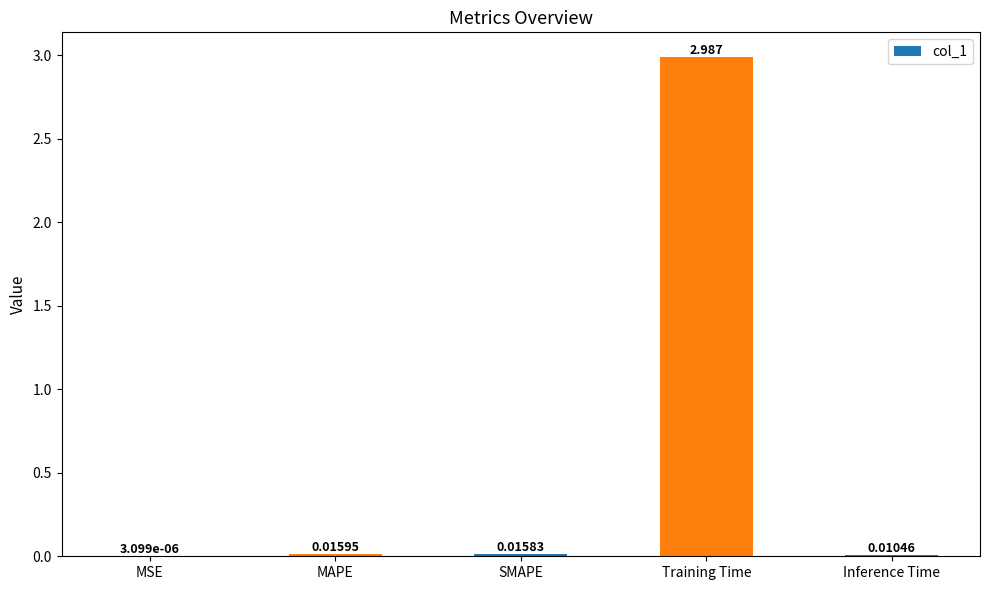

At which label is the value closest to 1?

MAPE